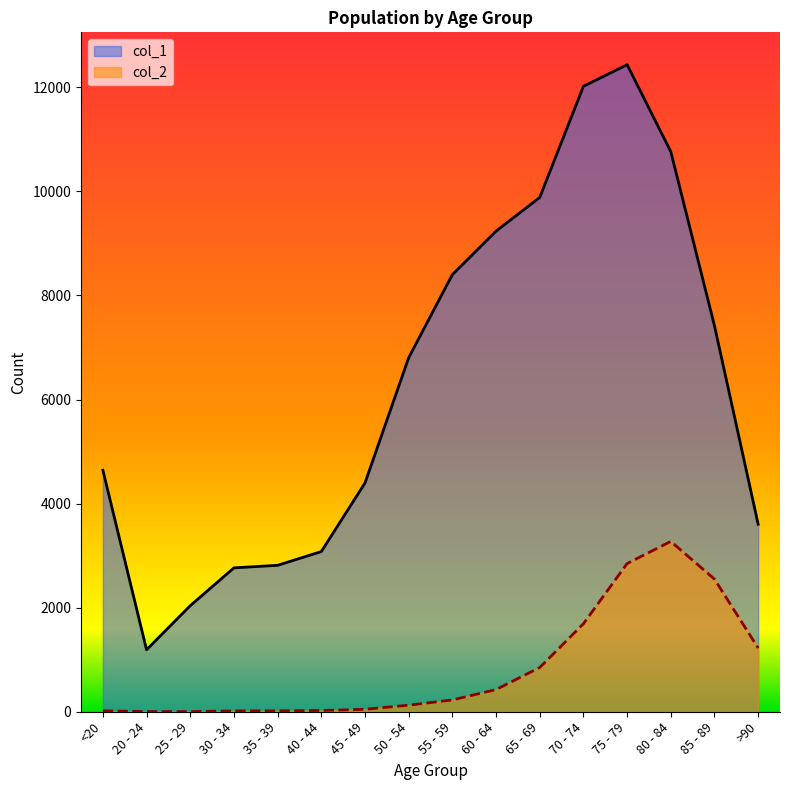

True or false: col_1 has a value of 12434 at 75 - 79.

True